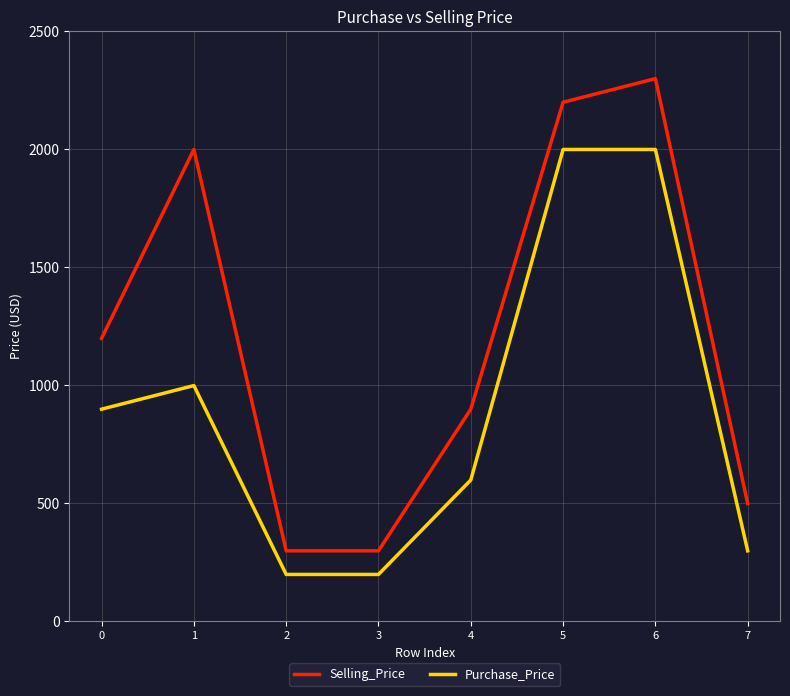

How many lines are shown in the chart?

2